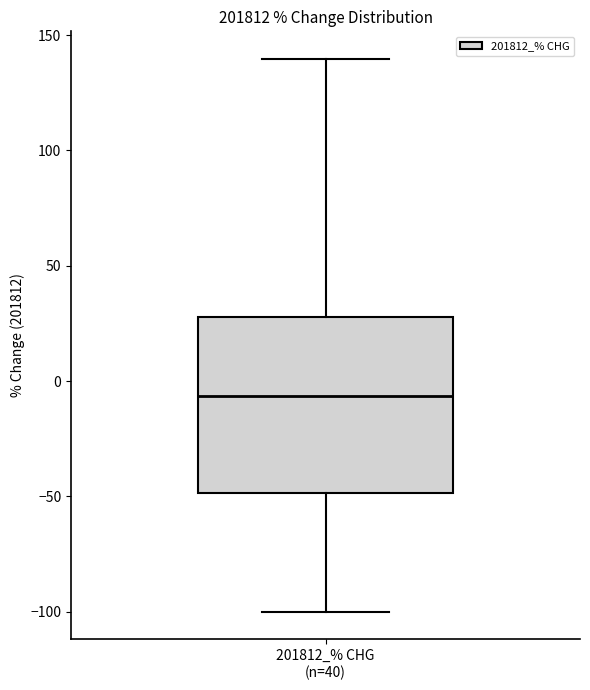

Where does the upper whisker of the box for 201812_% CHG (n=40) end on the y-axis? The values are not printed on the chart, so give them approximately, as read against the axis.

140